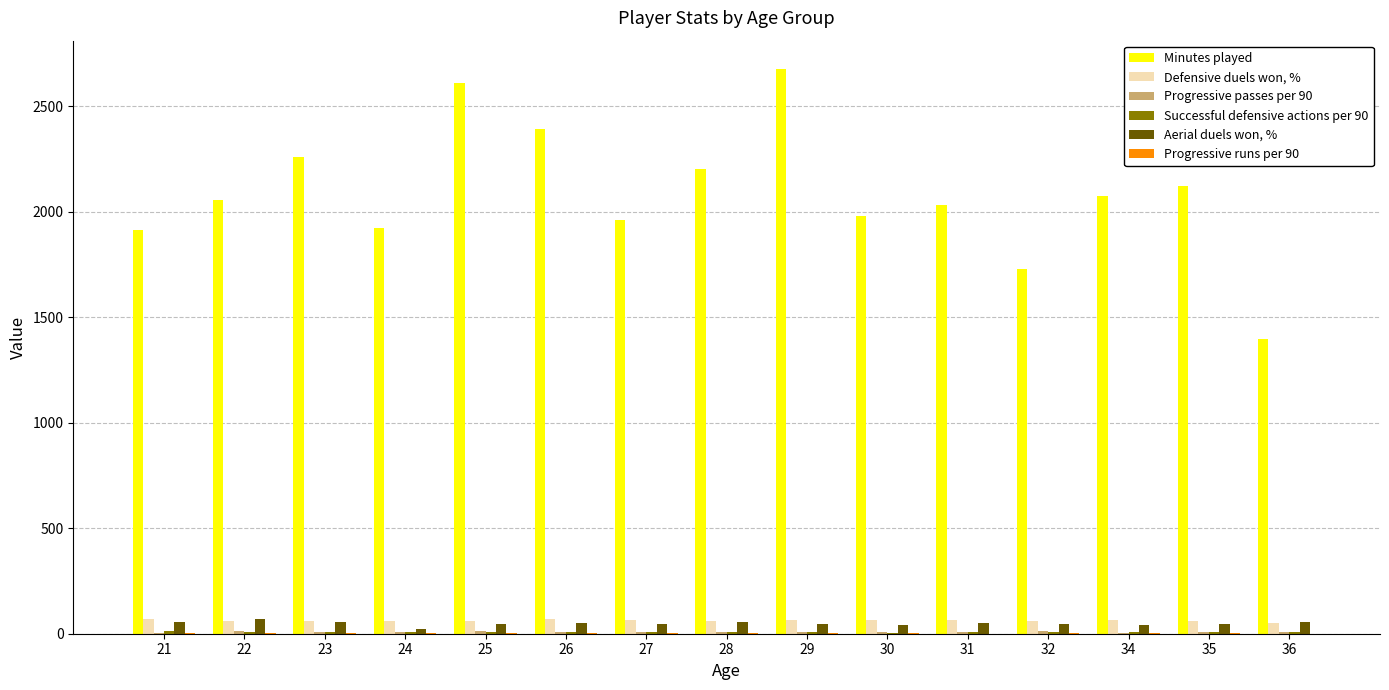

Which series changed the most between 23 and 29?

Minutes played